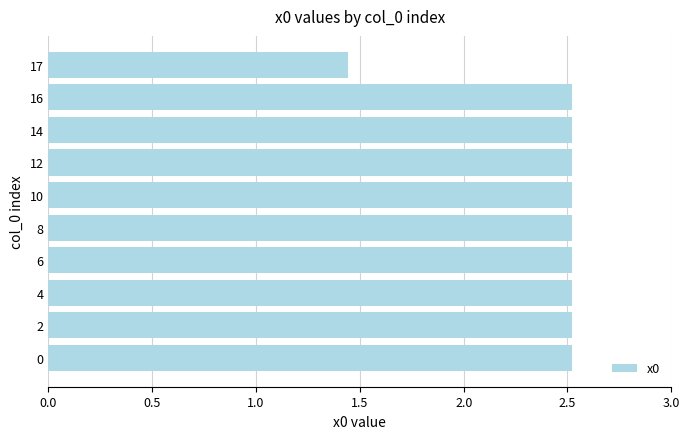

What is the greatest value displayed?

2.5